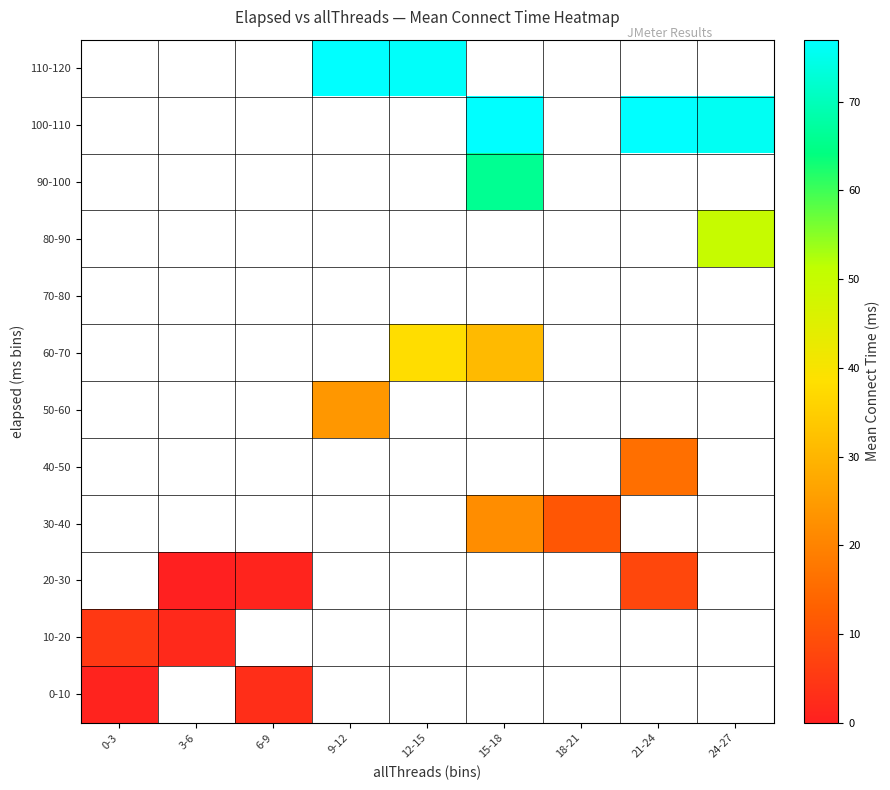

How many data points does each series have?

9